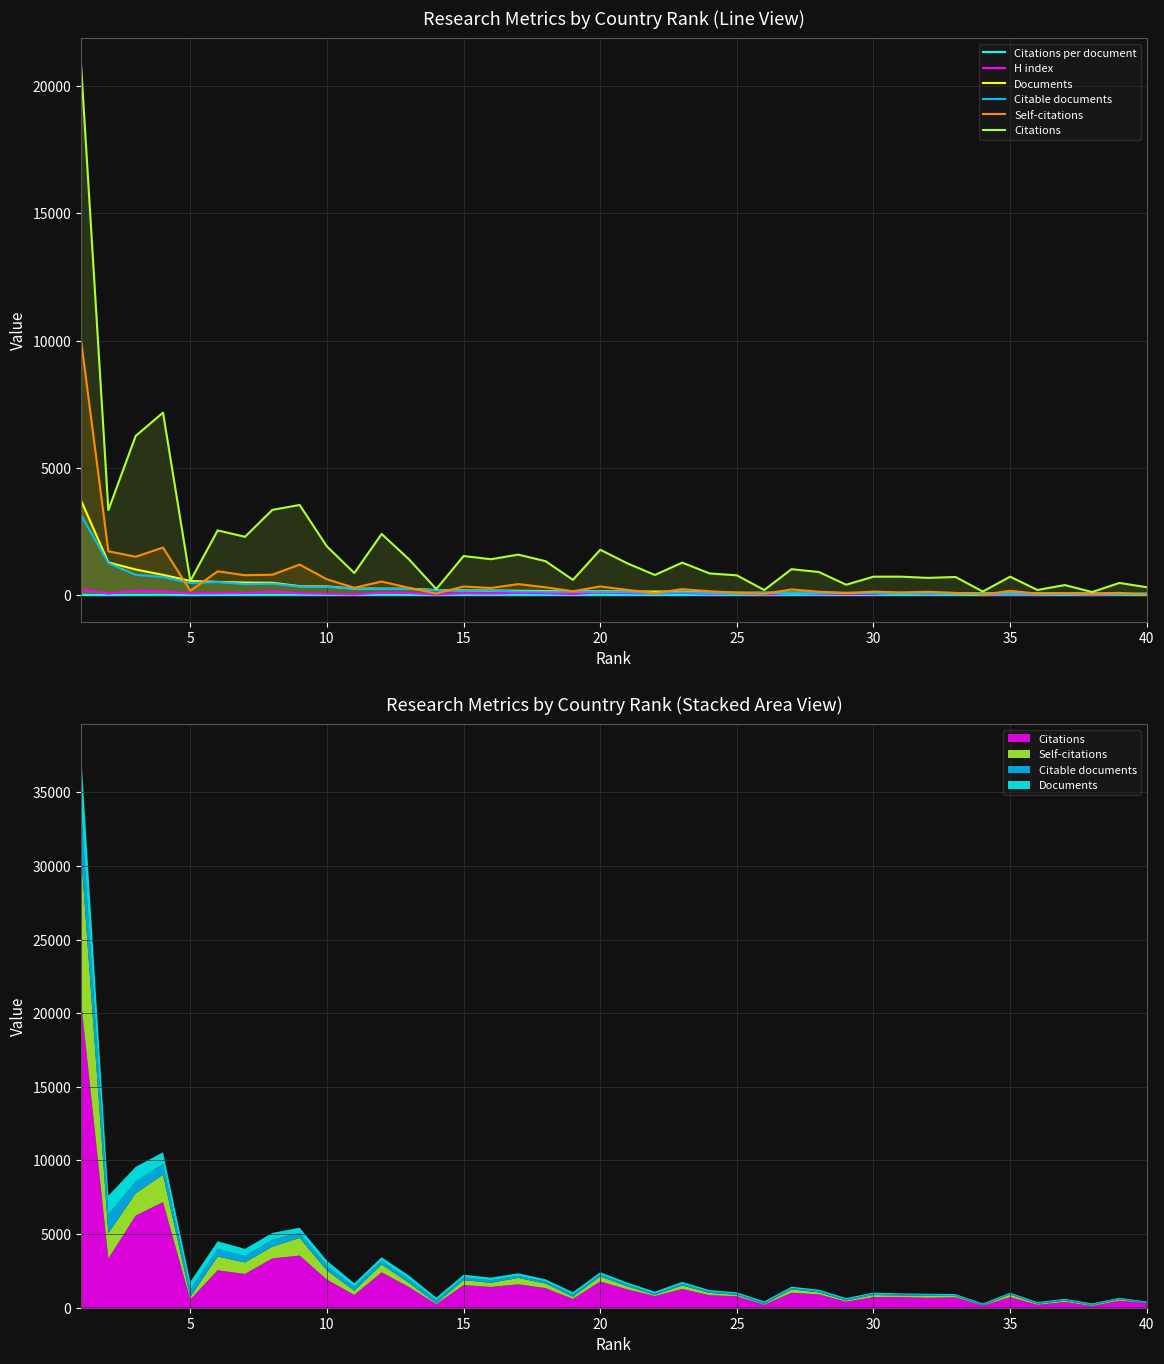

How many data points does each series have?

40